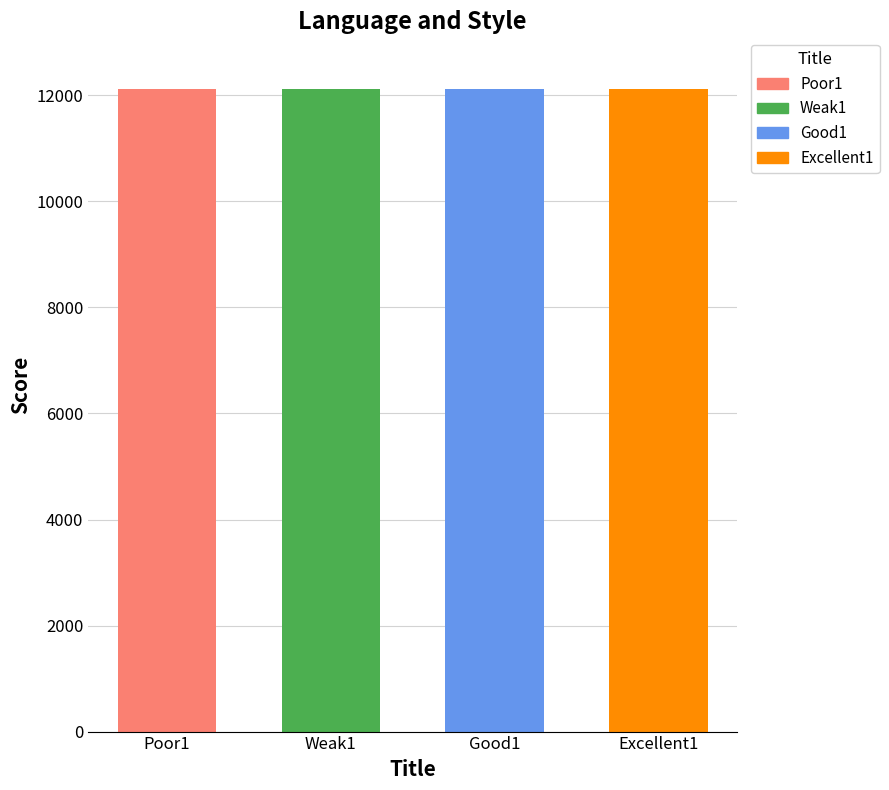

The chart shows a value of 12122 at Weak1. True or false?

True